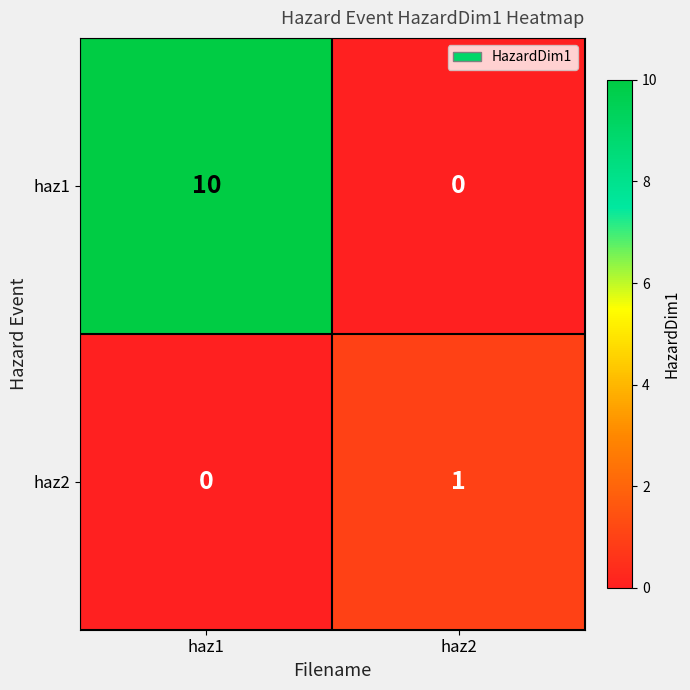

What is the sum of all haz1 values?

10